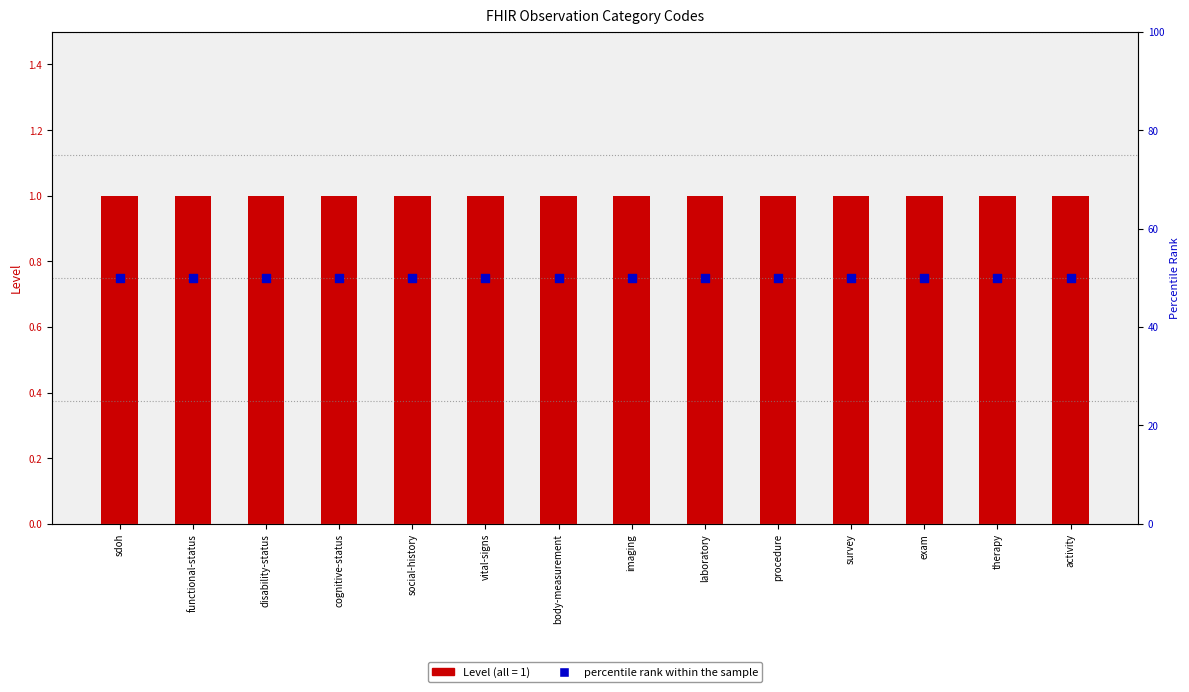

What is the total value across all series at social-history?

51